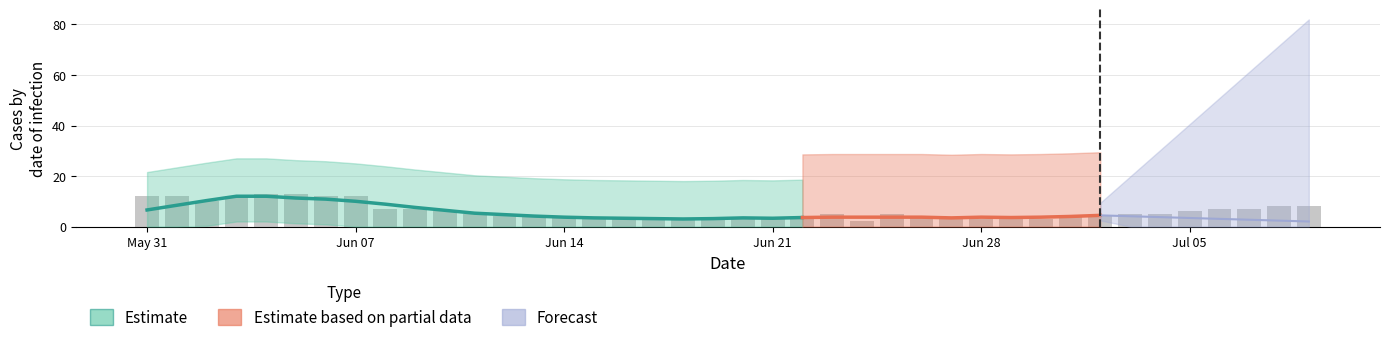

At how many categories does at least one series exceed 6?

14